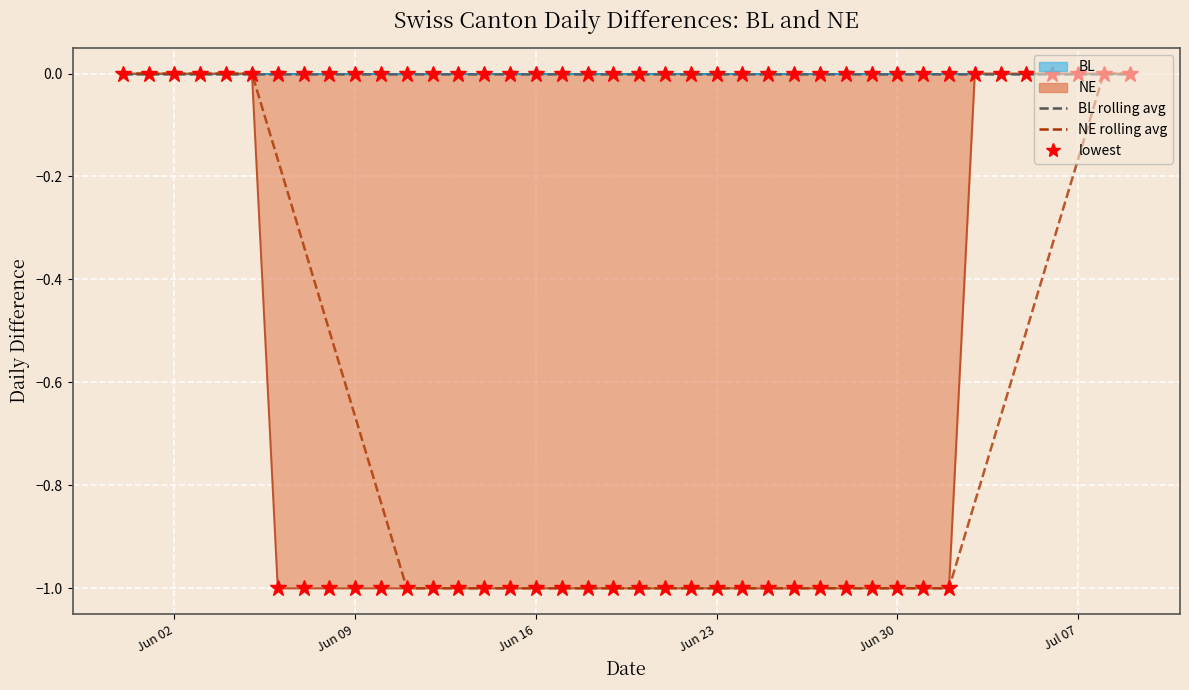

What is the sum of the NE rolling avg values at Jul 07 and Jun 23?

-1.2